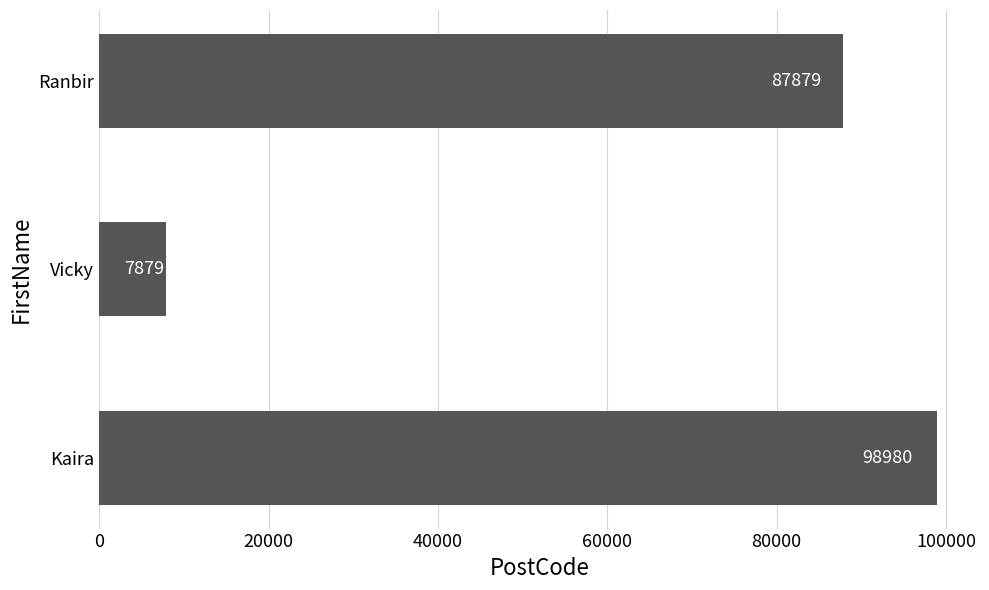

How many categories are shown in the chart?

3